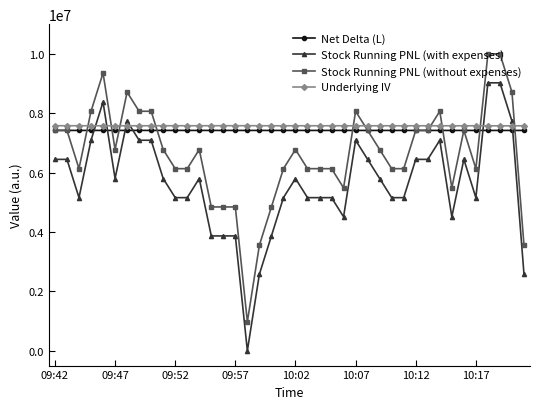

What is the lowest value of the Stock Running PNL (without expenses) series?

976067.2